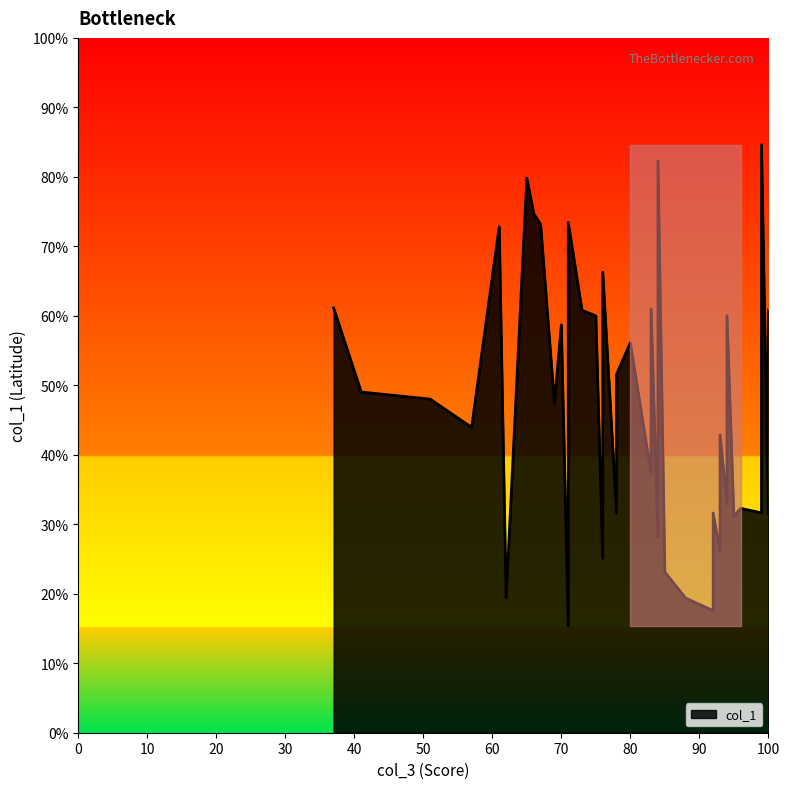

The chart shows a value of 23.3 at 38. True or false?

False